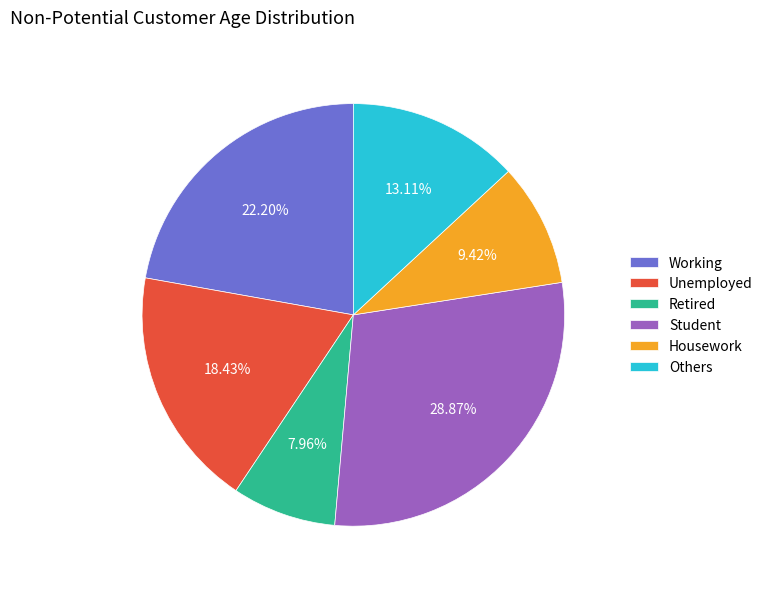

Which slice is the smallest?

Retired